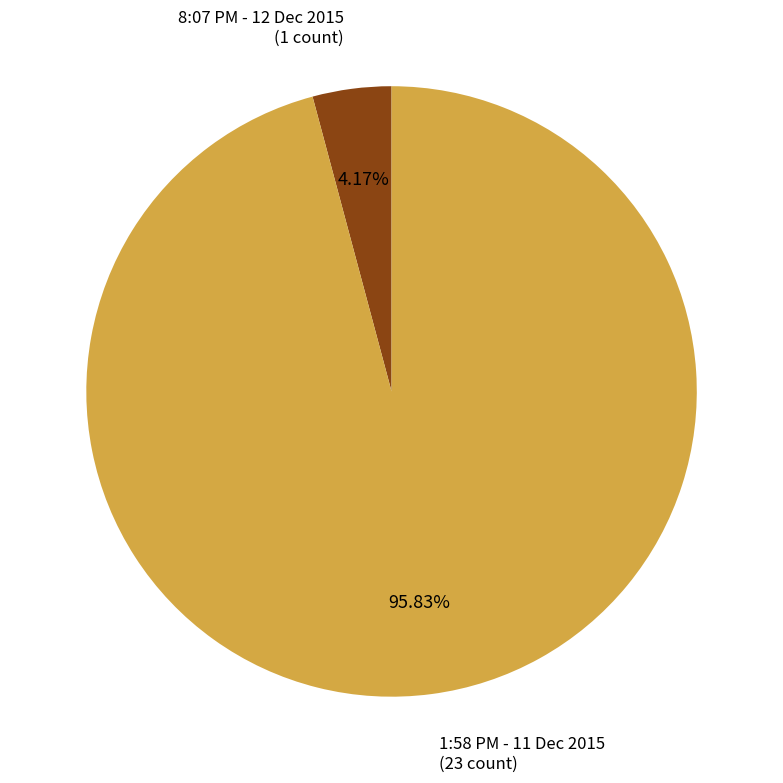

What percentage is the 8:07 PM - 12 Dec 2015 slice, to the nearest percent?

4%